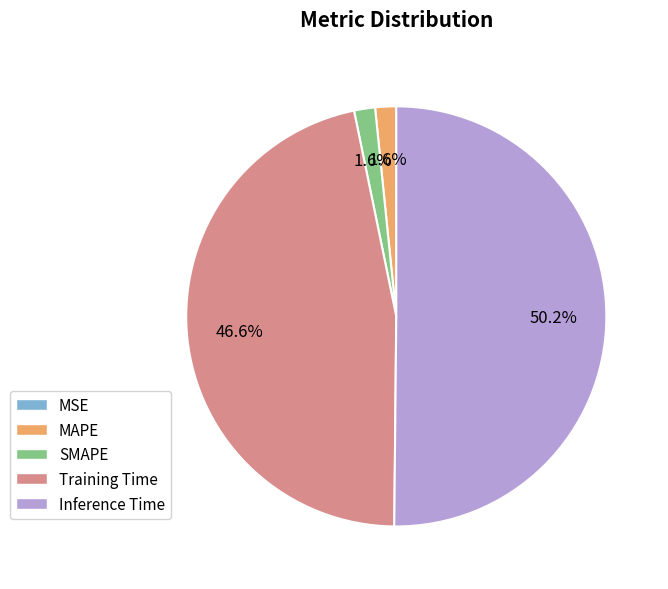

True or false: MAPE accounts for 9% of the total.

False